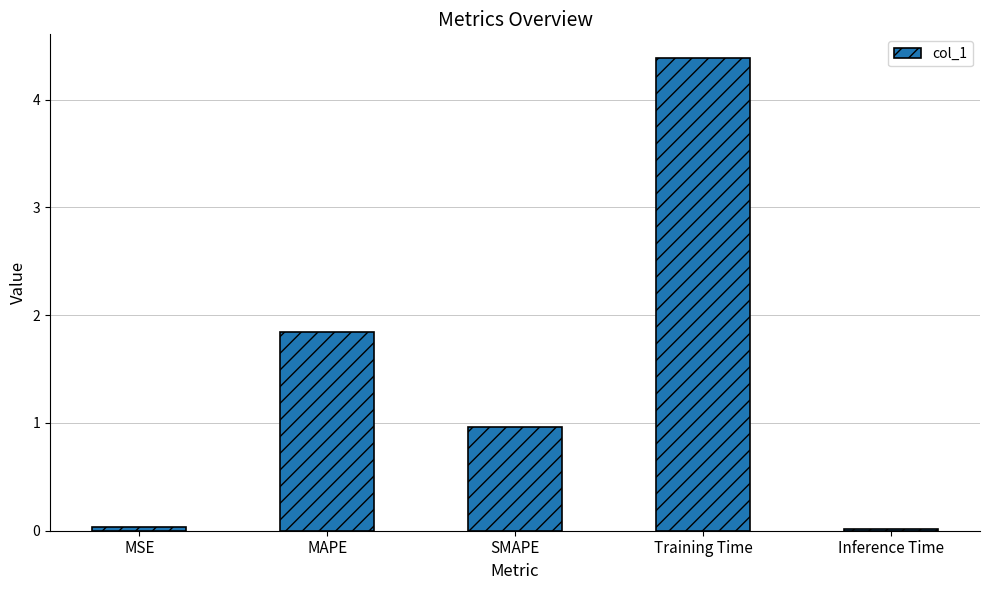

What is the change in value from SMAPE to Training Time?

+3.4